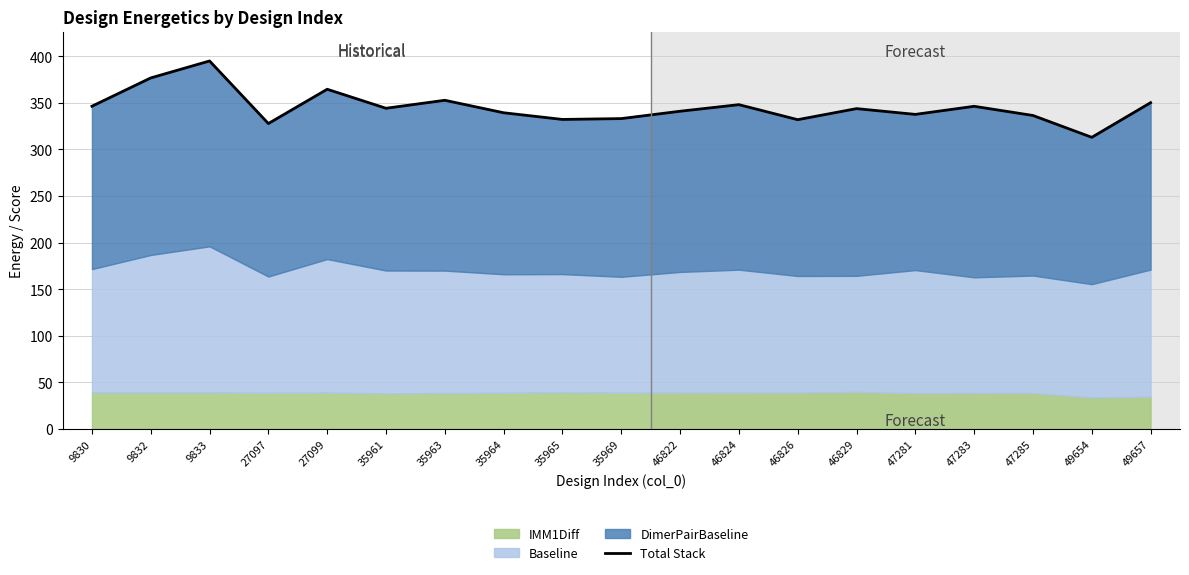

What is the value of the 8th point from the left?

339.4